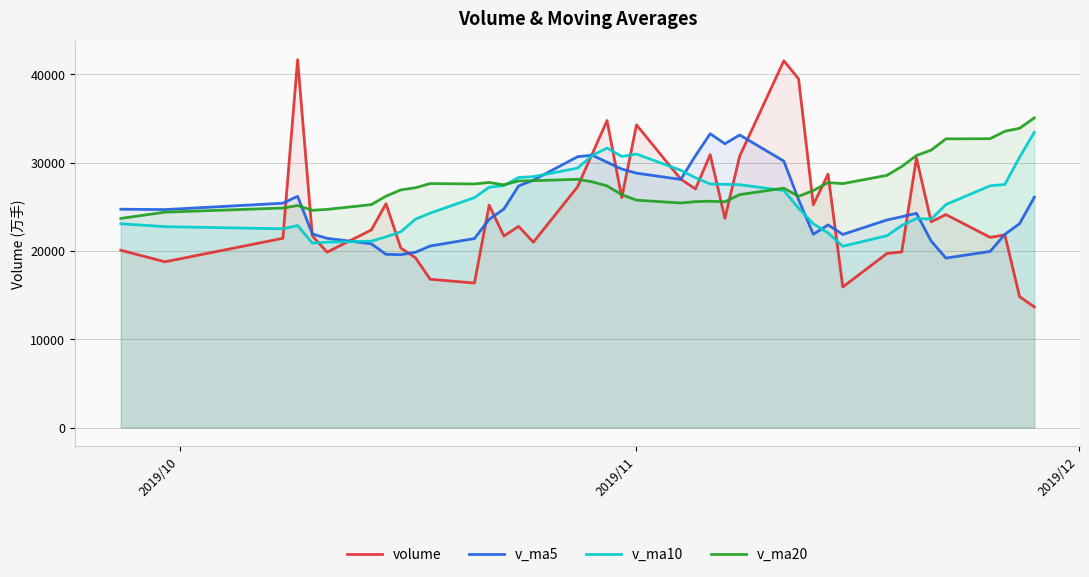

What is the average value of the v_ma10 series?

25758.7